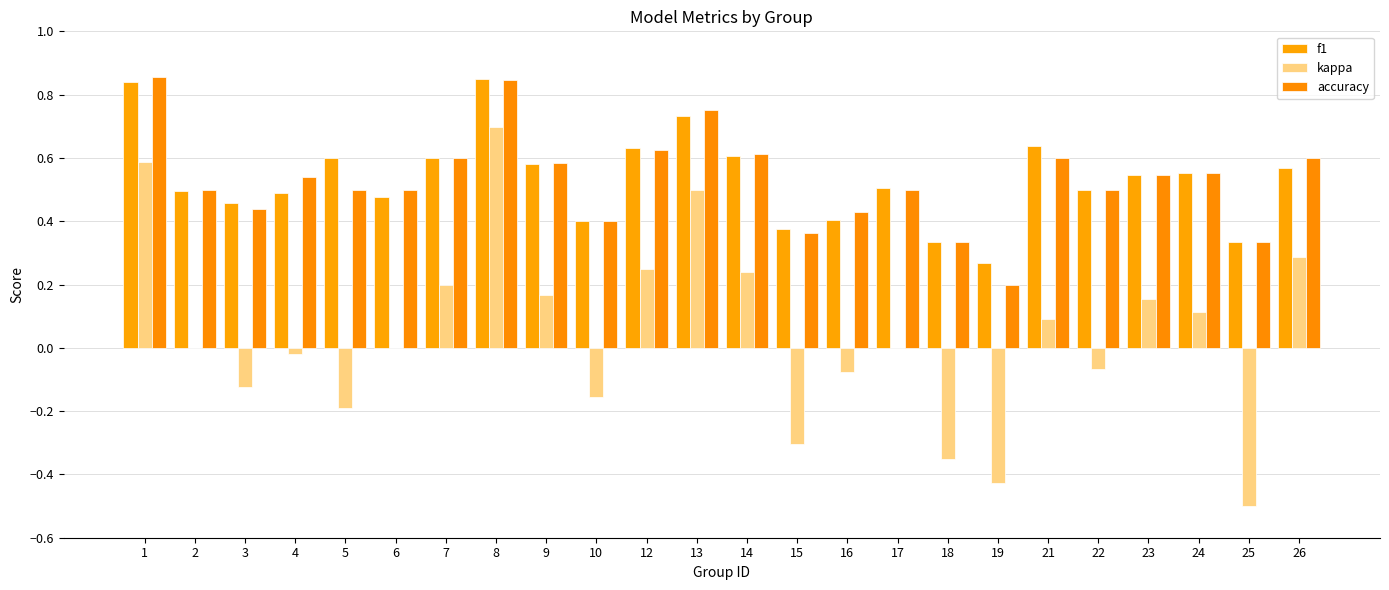

Is the value of f1 at 14 greater than the value of accuracy at 1?

No